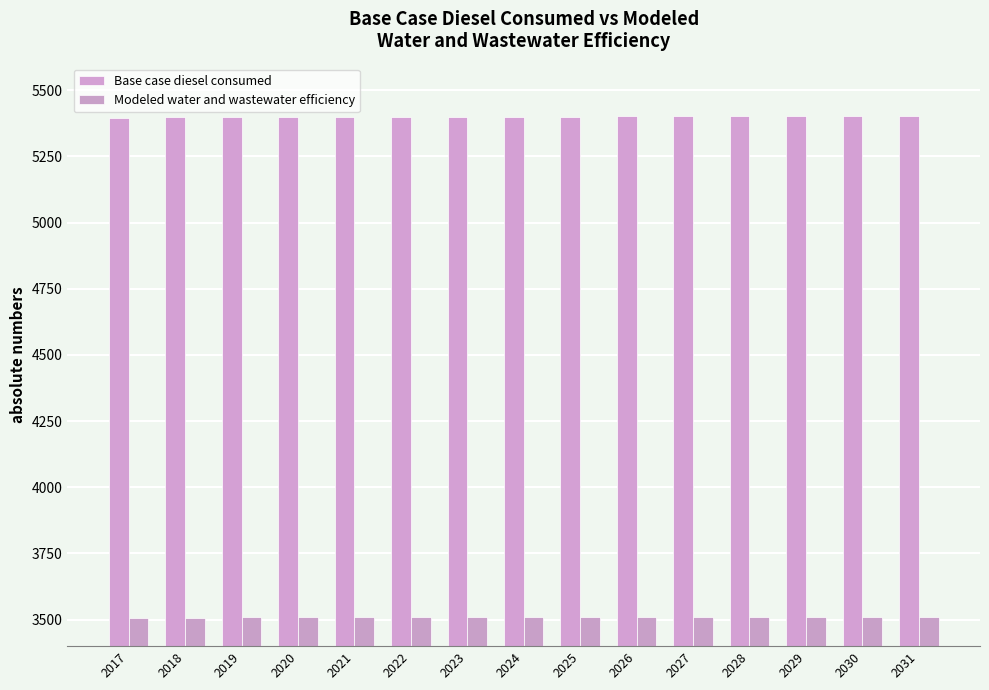

What is the smallest value displayed?

3507.5